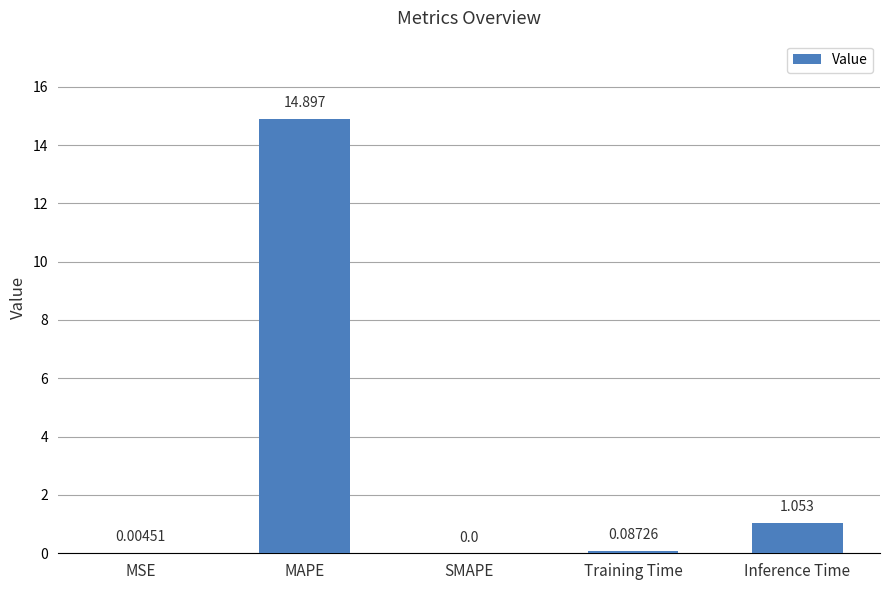

Which category has the highest value across all series?

MAPE